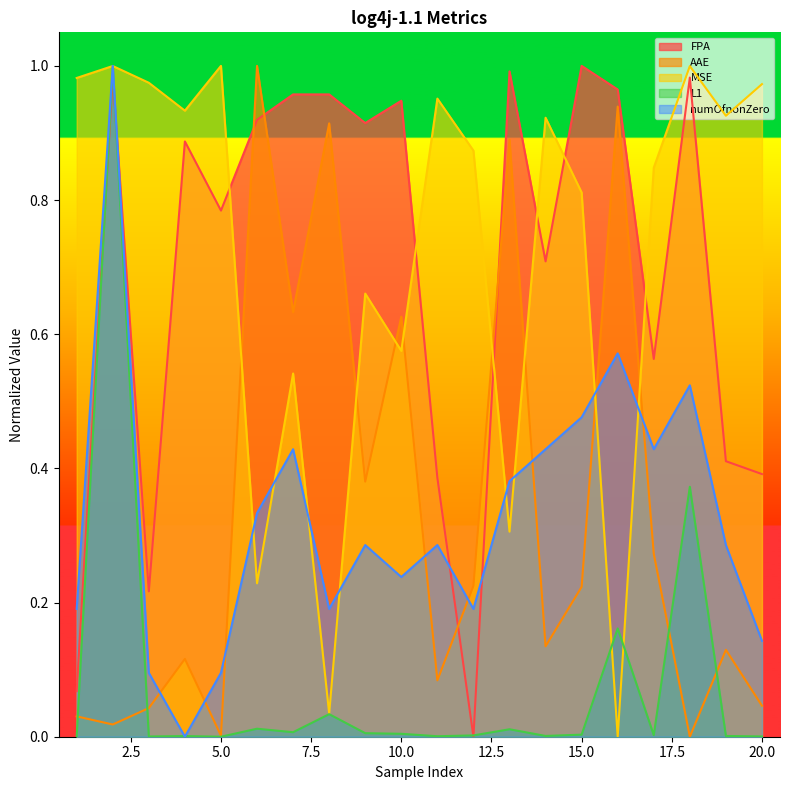

What is the highest value of the FPA series?

1.0